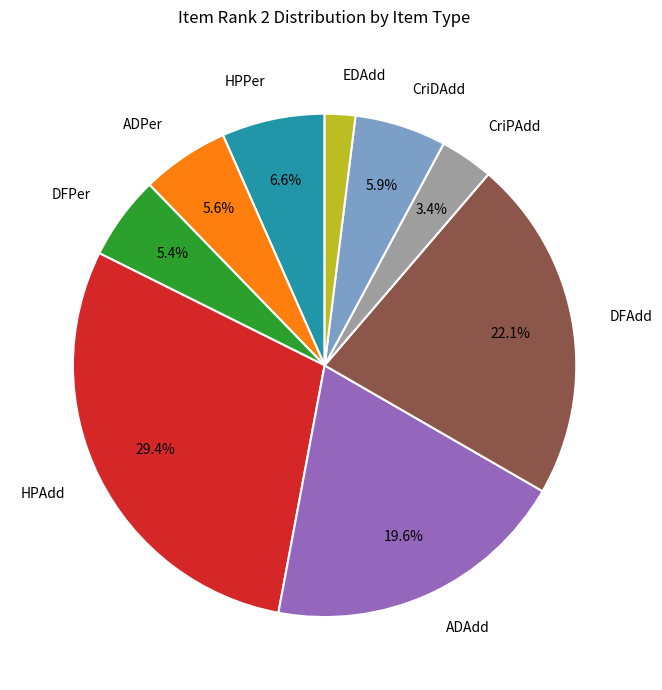

Is the sum of HPPer and HPAdd greater than half?

No